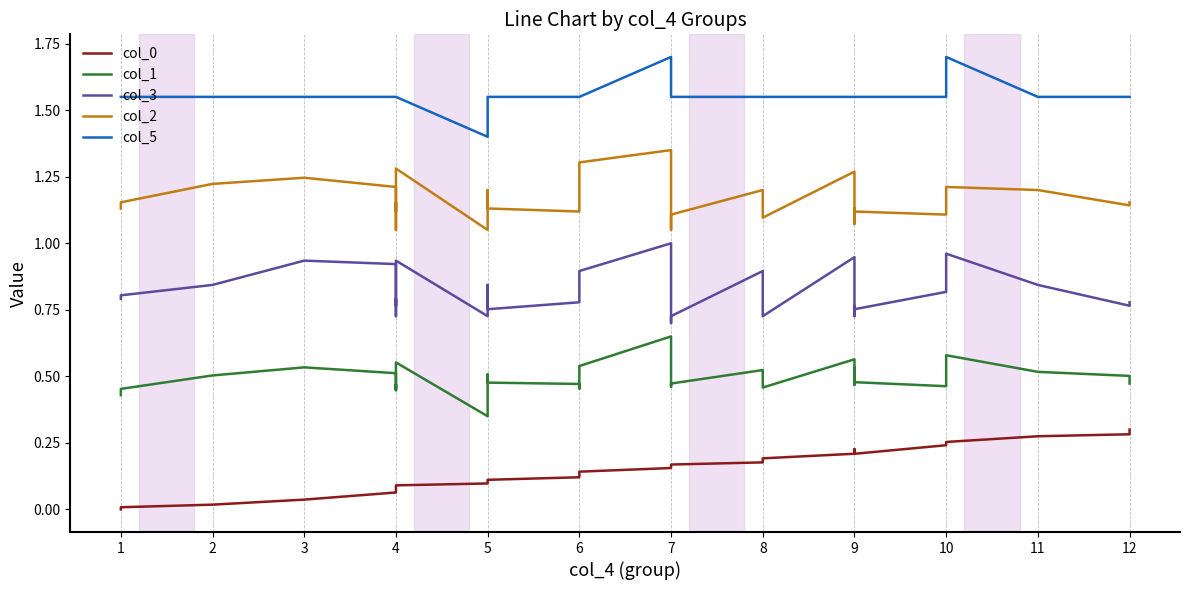

What are all the series names shown in the legend?

col_0, col_1, col_3, col_2, col_5